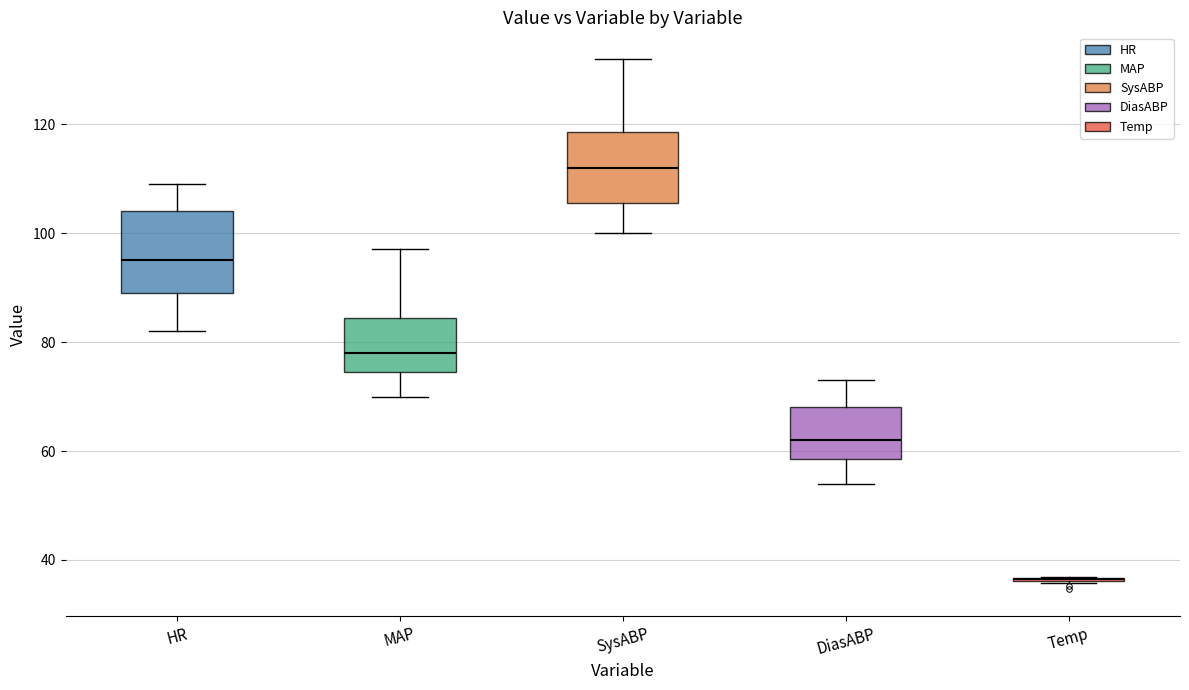

Comparing the boxes themselves (not the whiskers), which one is the tallest?

HR